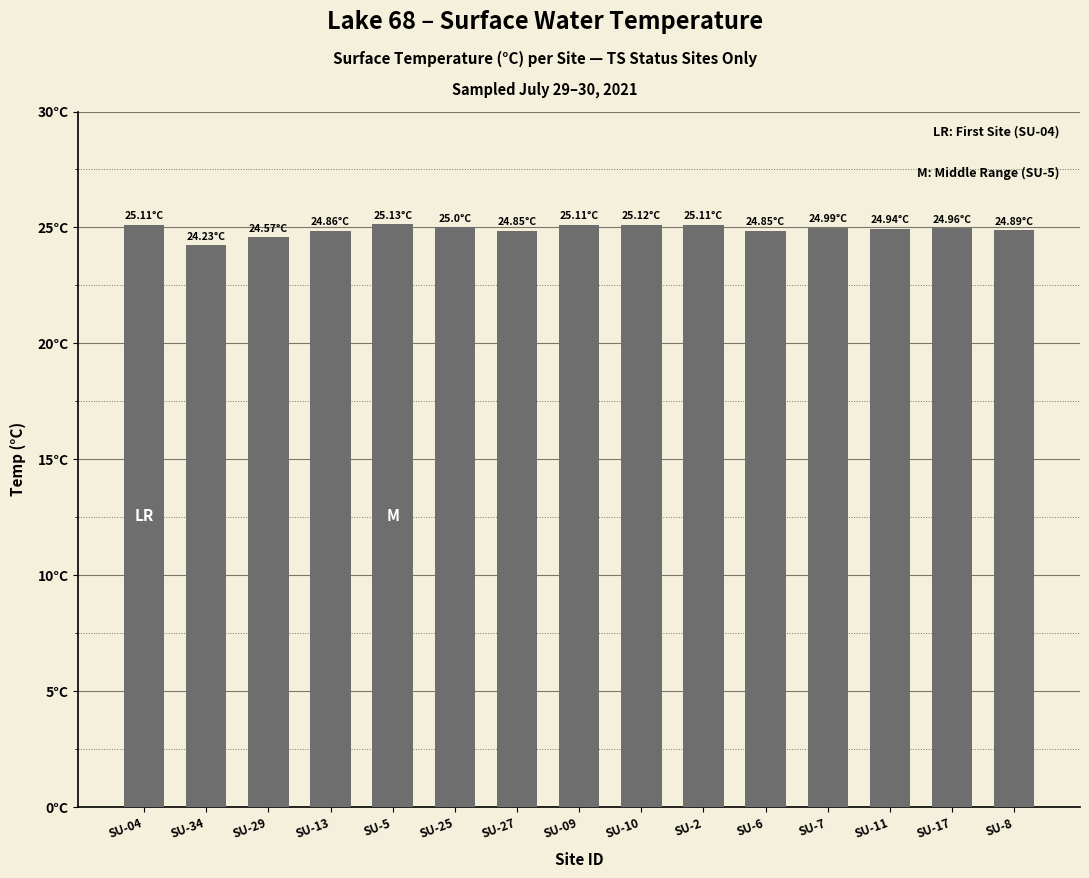

What position from the right is SU-6?

5